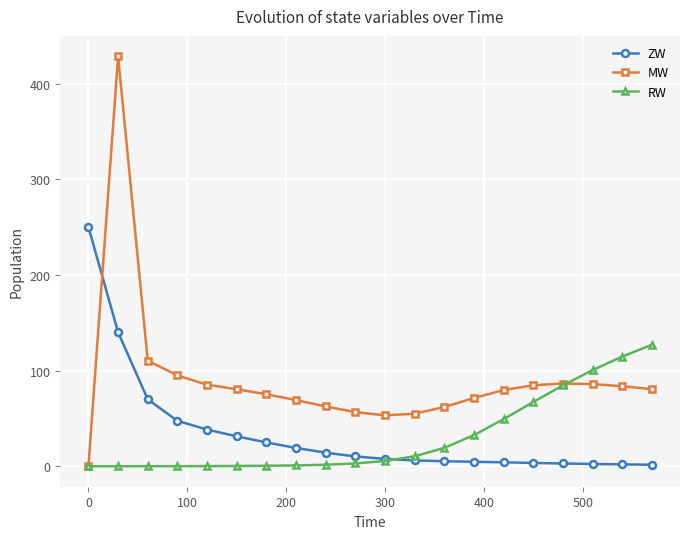

What is the greatest value displayed?

428.5